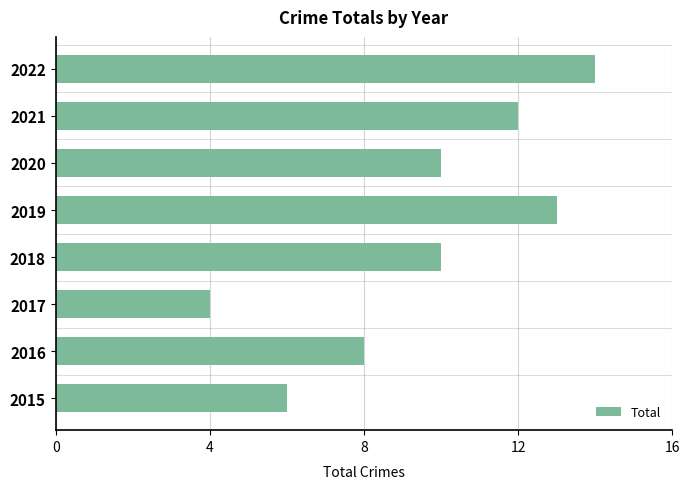

What is the change in value from 2017 to 2022?

+10